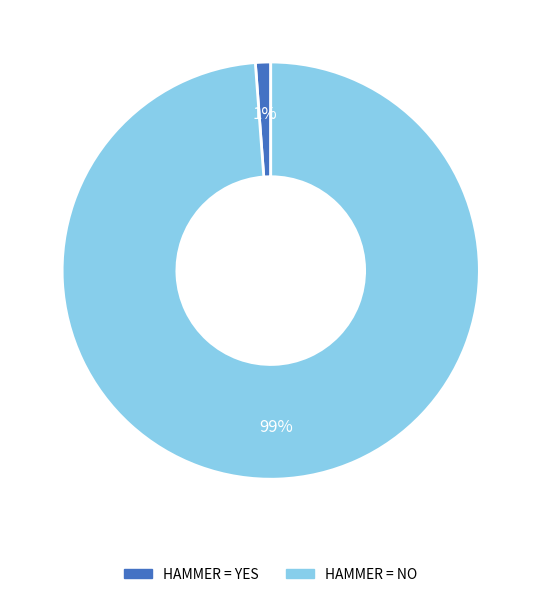

To the nearest percent, what is the difference between the largest and smallest slice percentages?

98%